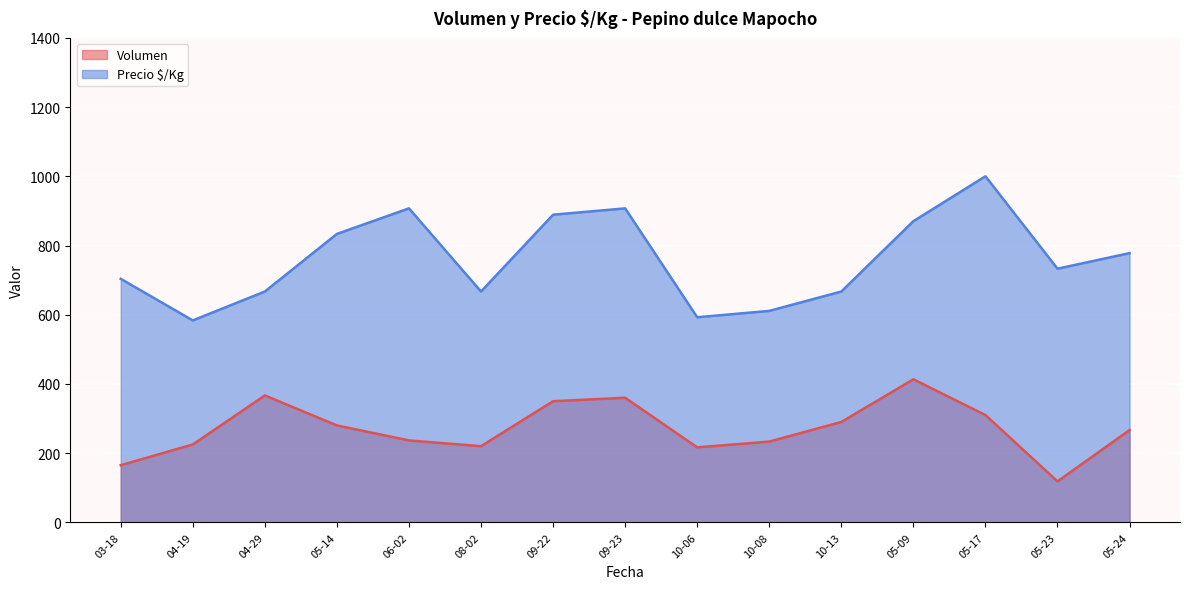

What is the difference between the Precio $/Kg values at 03-18 and 09-22?

185.3